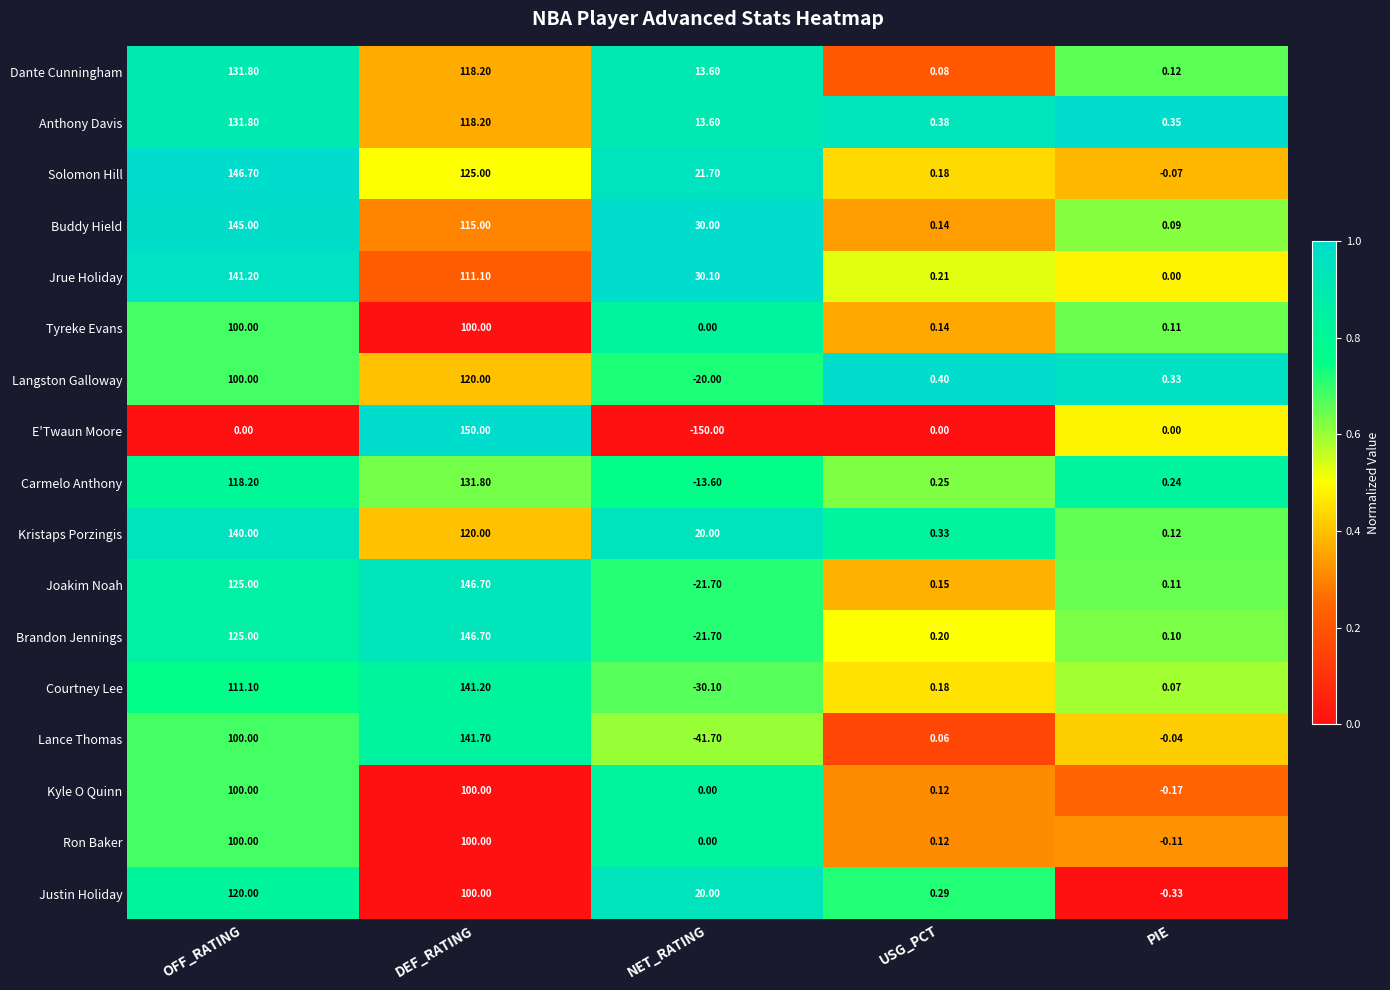

Is the value of Carmelo Anthony at NET_RATING greater than the value of Dante Cunningham at DEF_RATING?

No